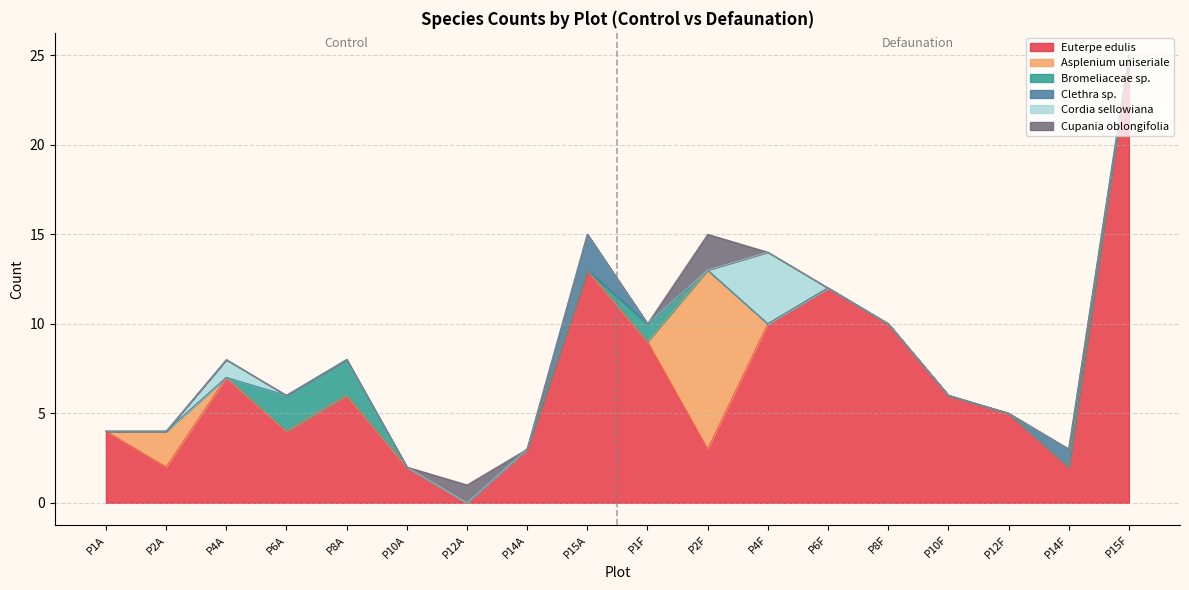

Which series has the largest range (max minus min)?

Euterpe edulis